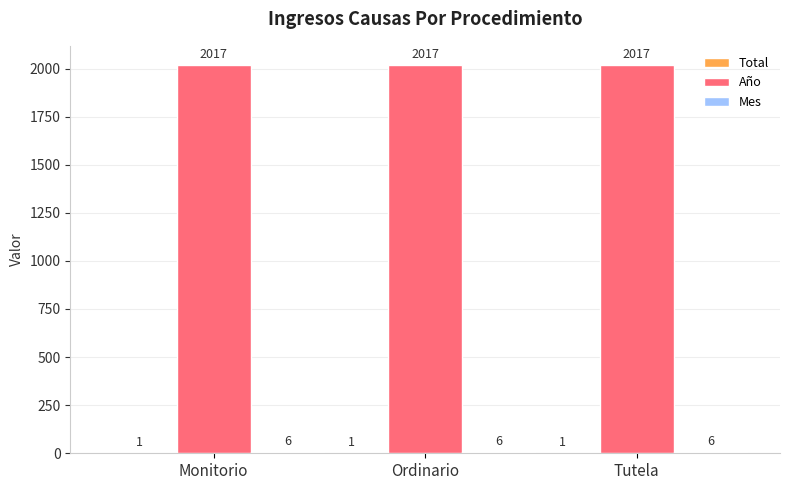

How many data points does each series have?

3